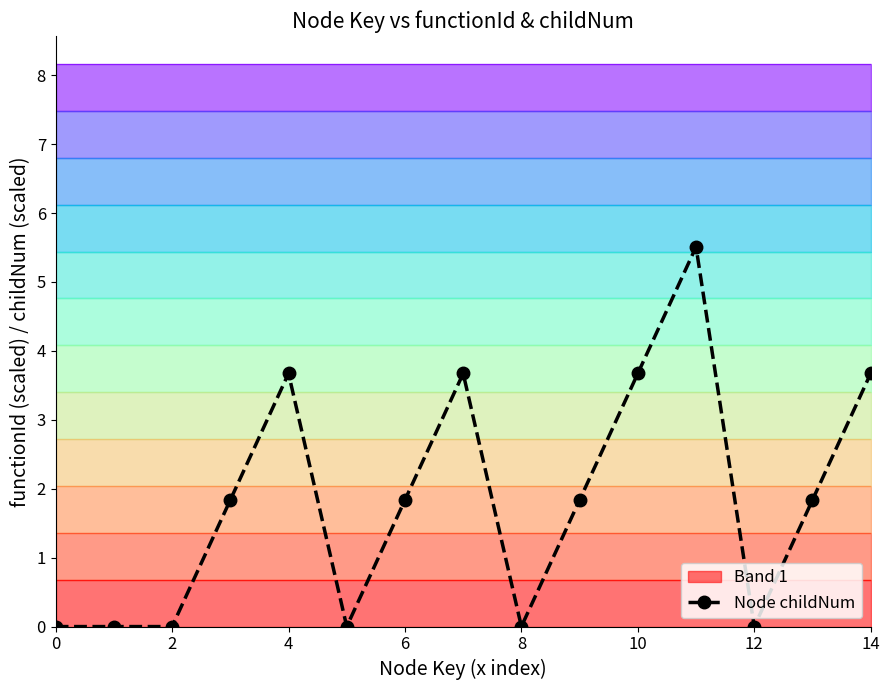

Is it true that the value at 9 is 1.8?

True